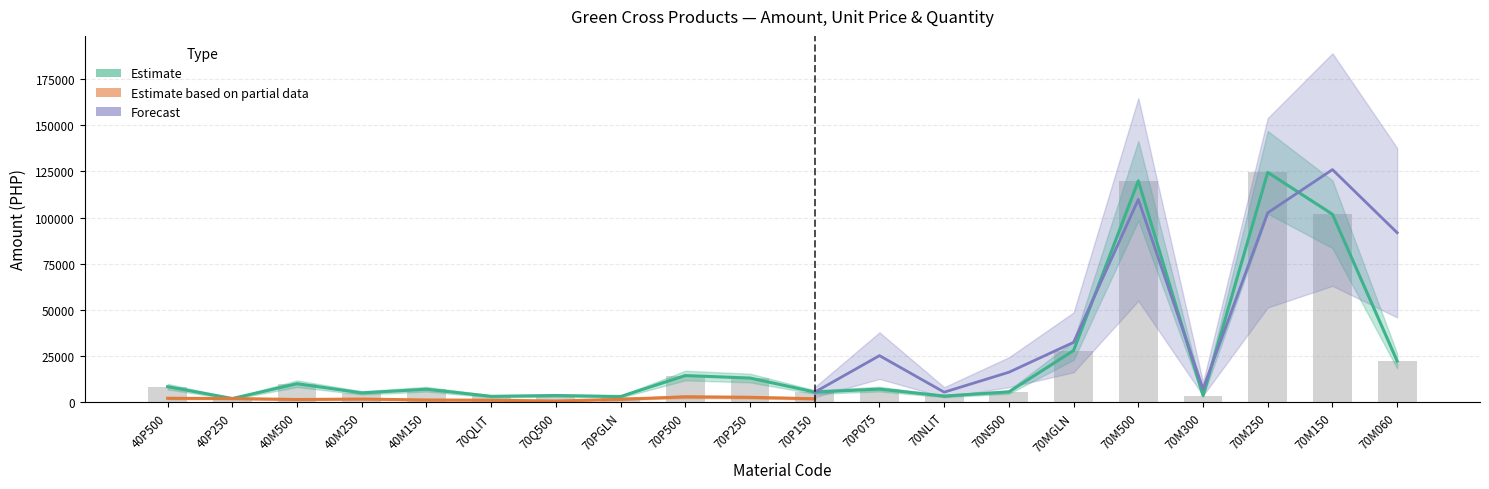

Does the chart contain stacked bars?

No